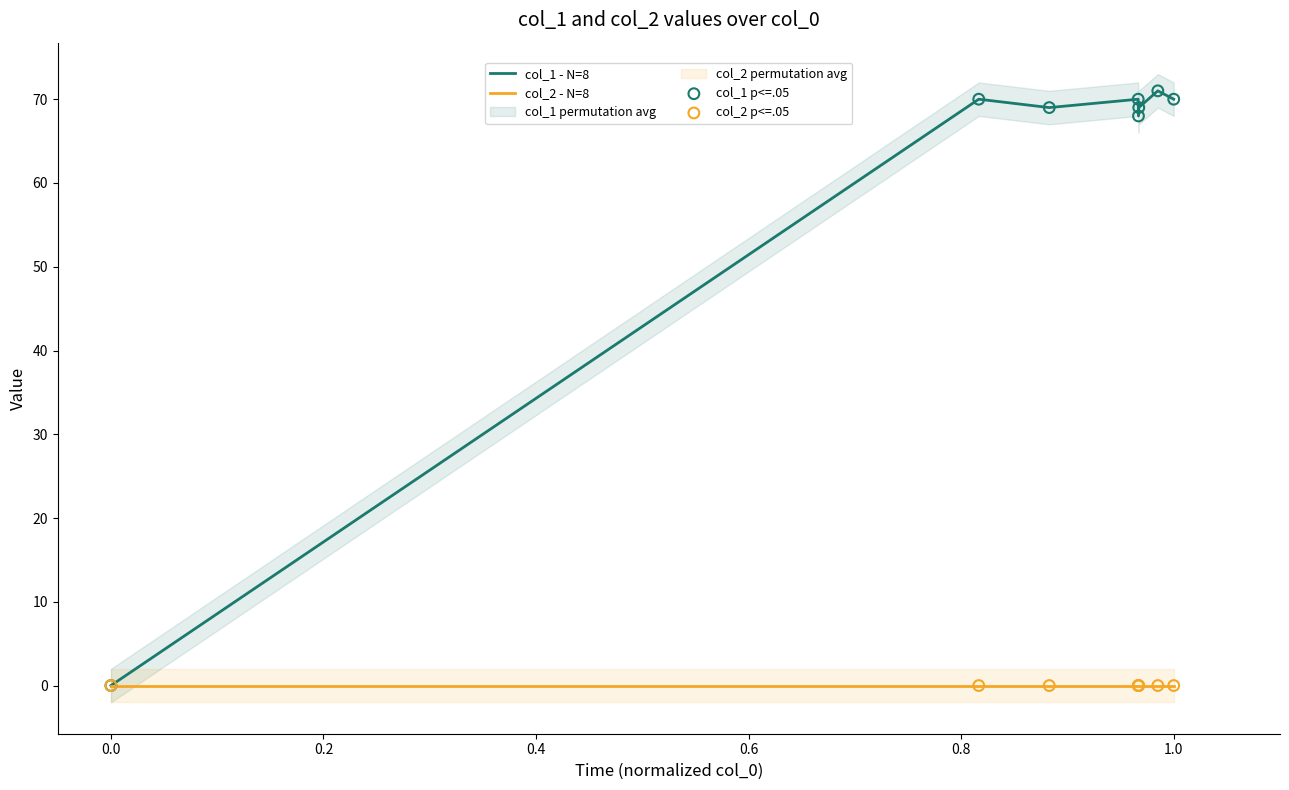

Which series has the largest total across all categories?

col_1 - N=8